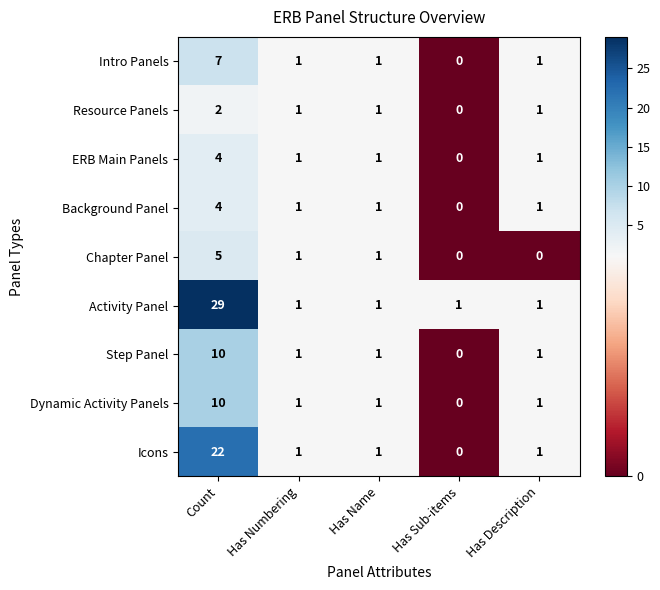

What is the difference between the Icons values at Has Description and Count?

21